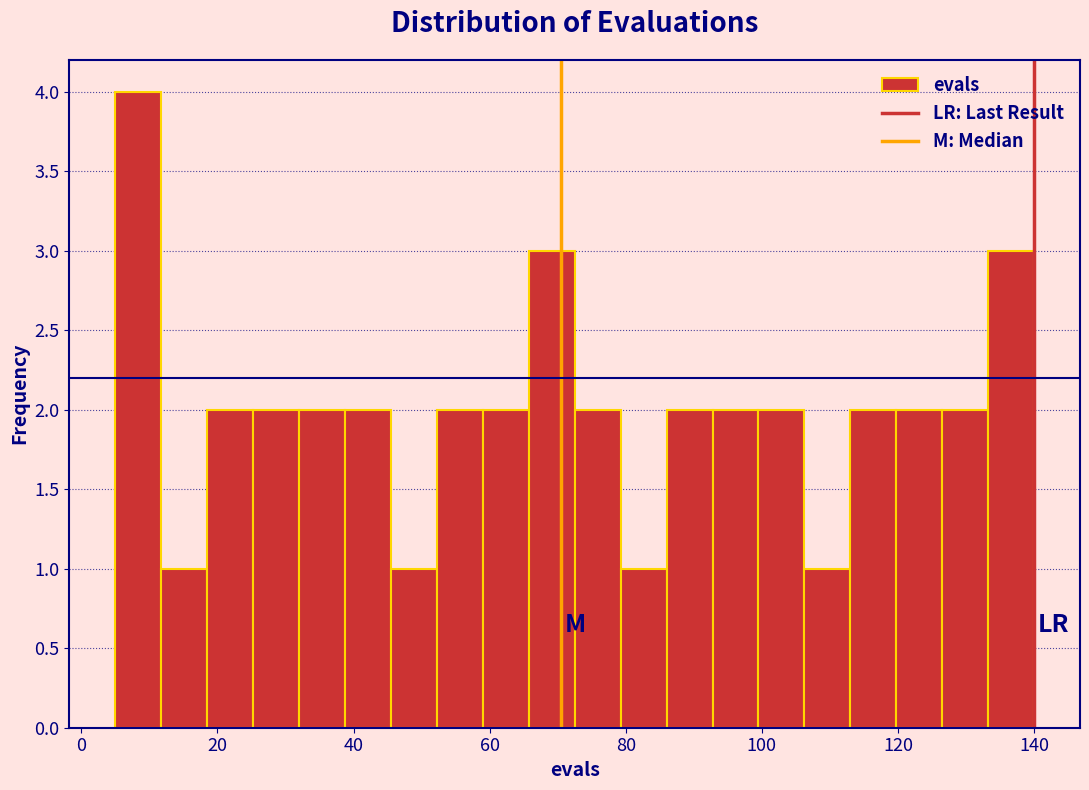

Read against the x-axis, roughly where is the centre of the tallest bar?

8